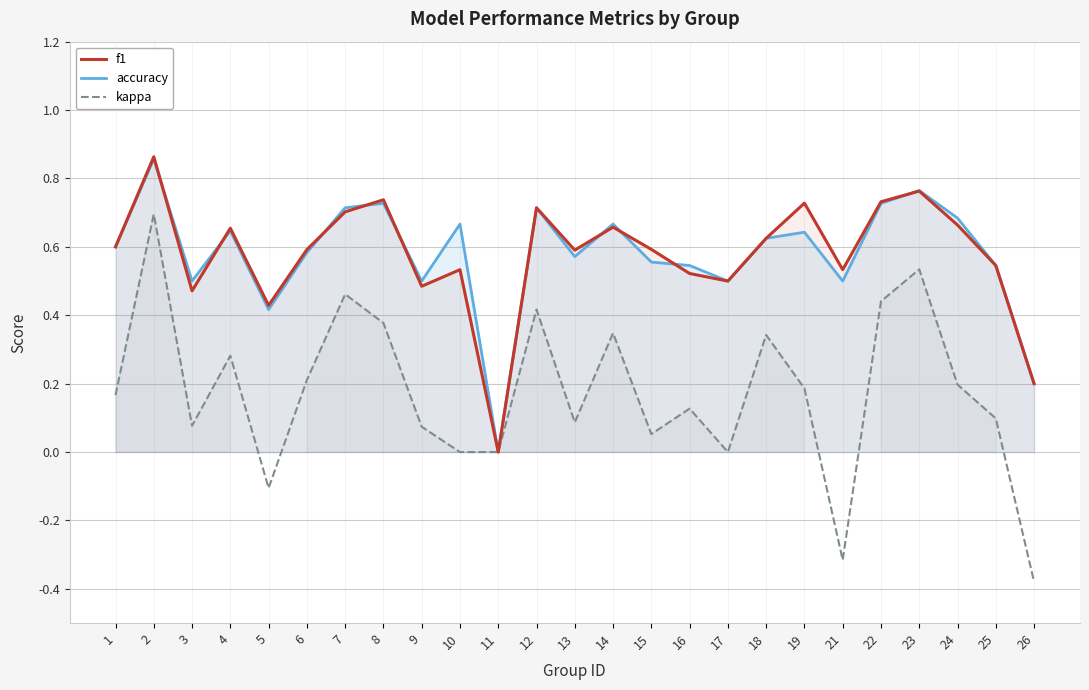

Count the number of categories in the chart.

25